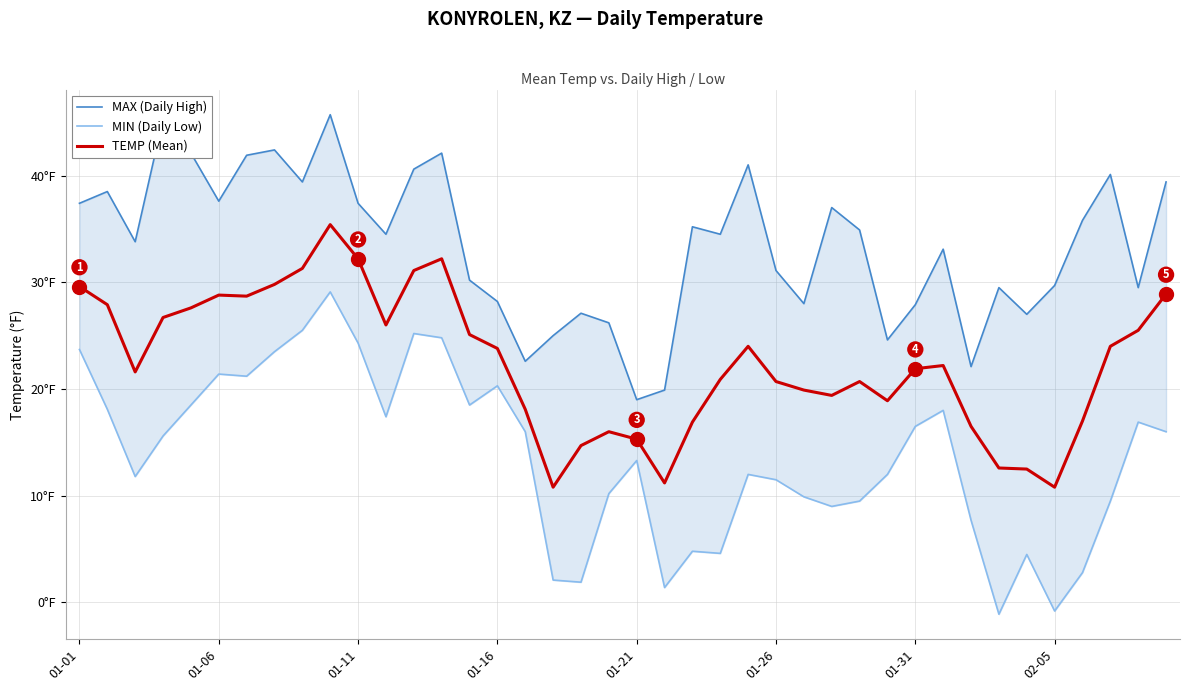

Reading left to right, transcribe all the data shown in this chart.

MAX (Daily High): 37.4	38.5	33.8	45.3	42.1	37.6	41.9	42.4	39.4	45.7	37.4	34.5	40.6	42.1	30.2	28.2	22.6	25.0	27.1	26.2	19.0	19.9	35.2	34.5	41.0	31.1	28.0	37.0	34.9	24.6	27.9	33.1	22.1	29.5	27.0	29.7	35.8	40.1	29.5	39.4
MIN (Daily Low): 23.7	18.1	11.8	15.6	18.5	21.4	21.2	23.5	25.5	29.1	24.3	17.4	25.2	24.8	18.5	20.3	16.0	2.1	1.9	10.2	13.3	1.4	4.8	4.6	12.0	11.5	9.9	9.0	9.5	12.0	16.5	18.0	7.7	-1.1	4.5	-0.8	2.8	9.5	16.9	16.0
TEMP (Mean): 29.6	27.9	21.6	26.7	27.6	28.8	28.7	29.8	31.3	35.4	32.2	26.0	31.1	32.2	25.1	23.8	18.1	10.8	14.7	16.0	15.3	11.2	16.9	20.9	24.0	20.7	19.9	19.4	20.7	18.9	21.9	22.2	16.5	12.6	12.5	10.8	17.0	24.0	25.5	28.9